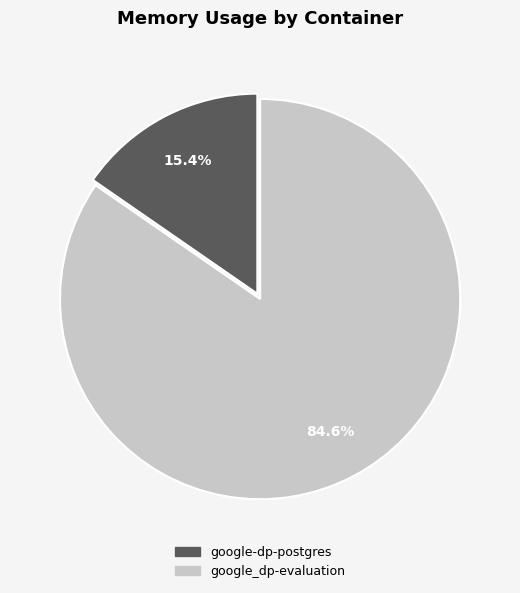

Is google_dp-evaluation the majority of the pie?

Yes